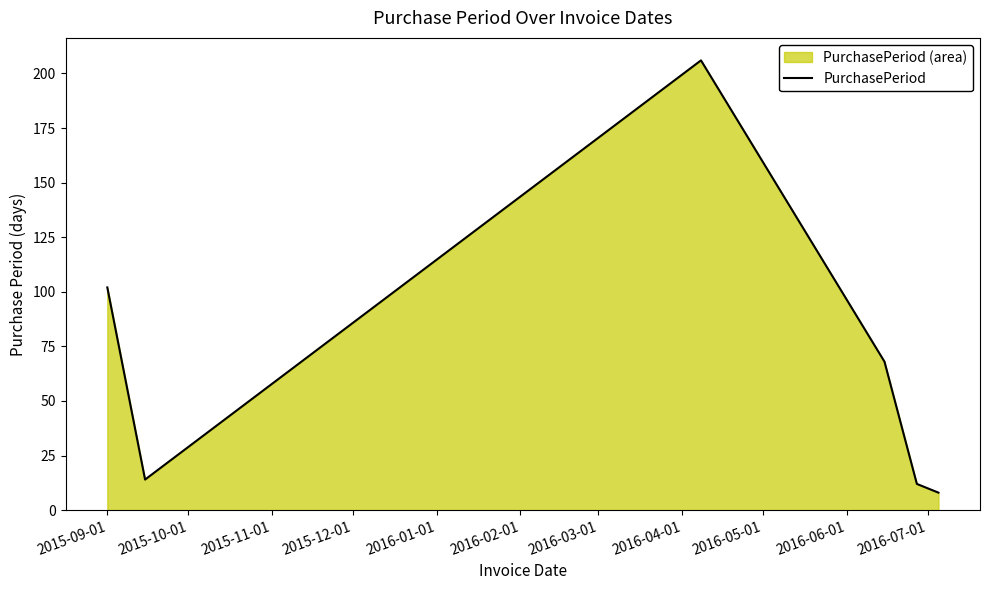

How many values exceed 68?

2